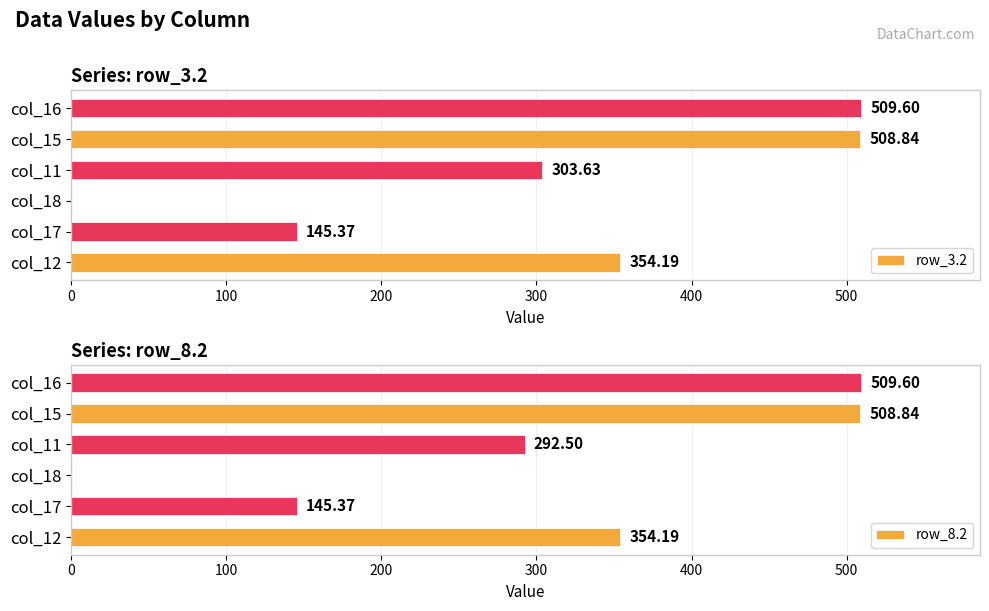

What is the value of the row_8.2 bar at the 5th from the left?

508.8